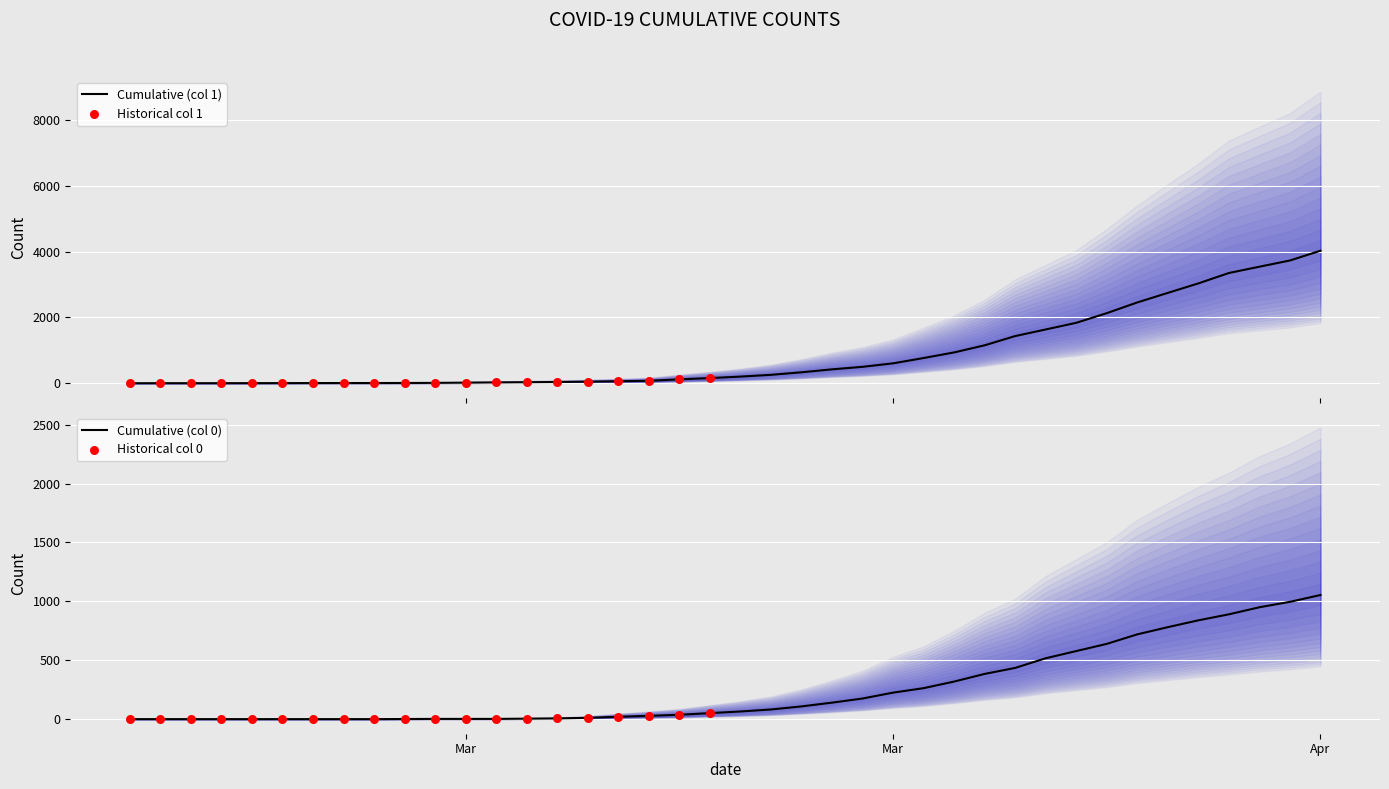

Is the value of 0 at 2020-03-17 greater than the value of 1 at 2020-04-03?

No